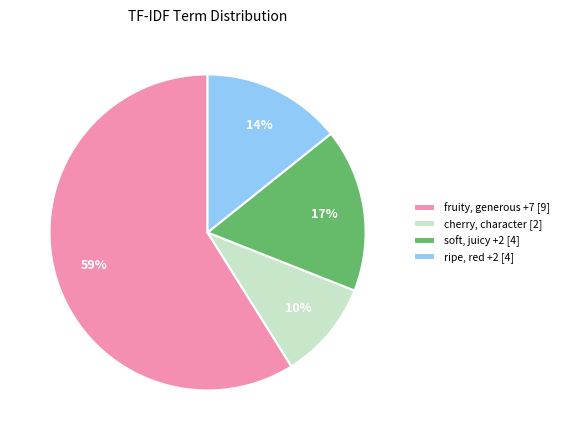

The soft, juicy +2 [4] slice represents 5% of the pie. True or false?

False